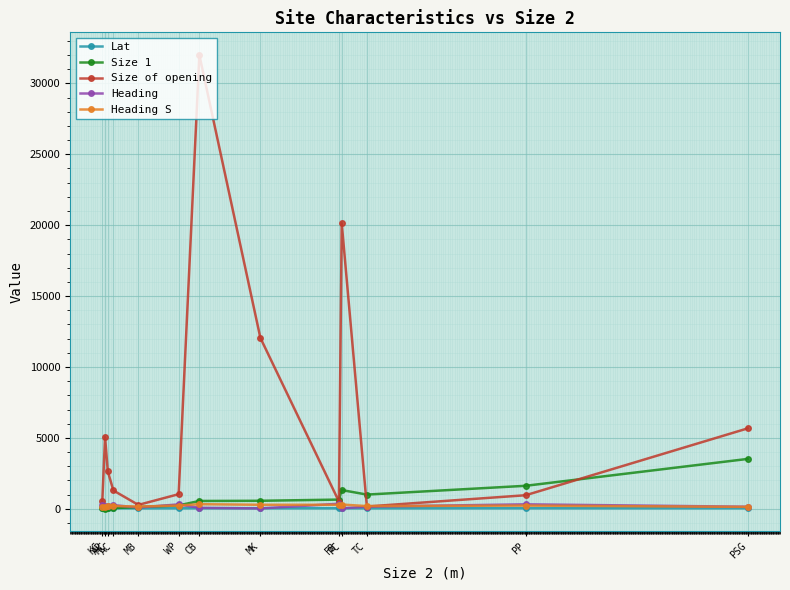

What is the difference between the maximum and minimum values in the Lat series?

7.5